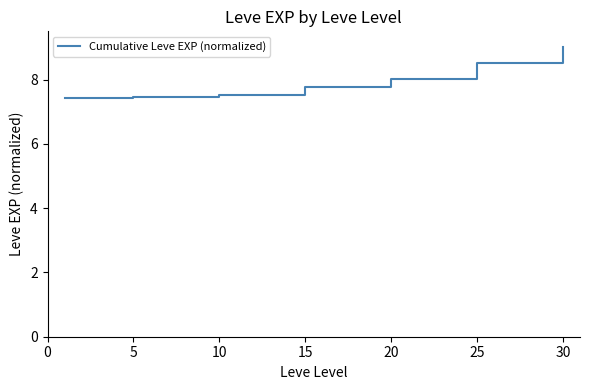

What is the difference between the maximum and minimum values?

1.6